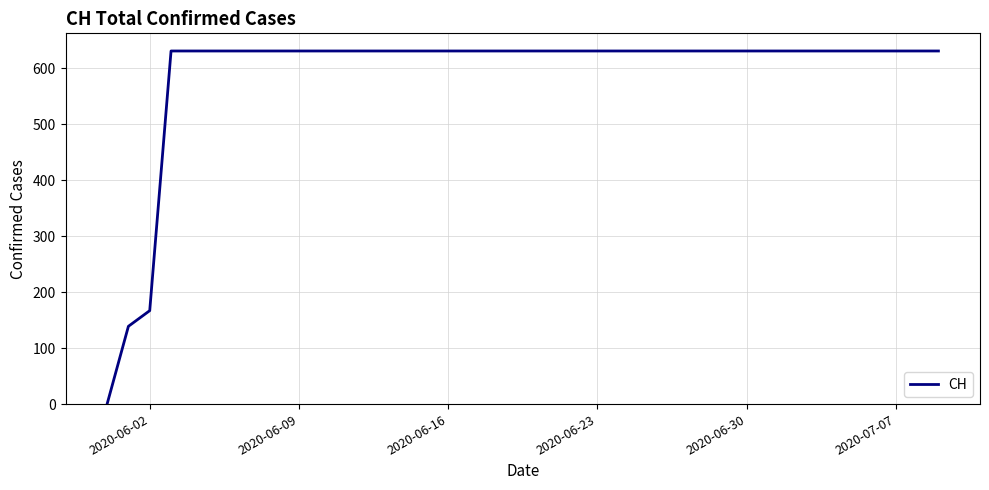

Reading left to right, what are all the values shown in this chart?

0	139	167	631	631	631	631	631	631	631	631	631	631	631	631	631	631	631	631	631	631	631	631	631	631	631	631	631	631	631	631	631	631	631	631	631	631	631	631	631